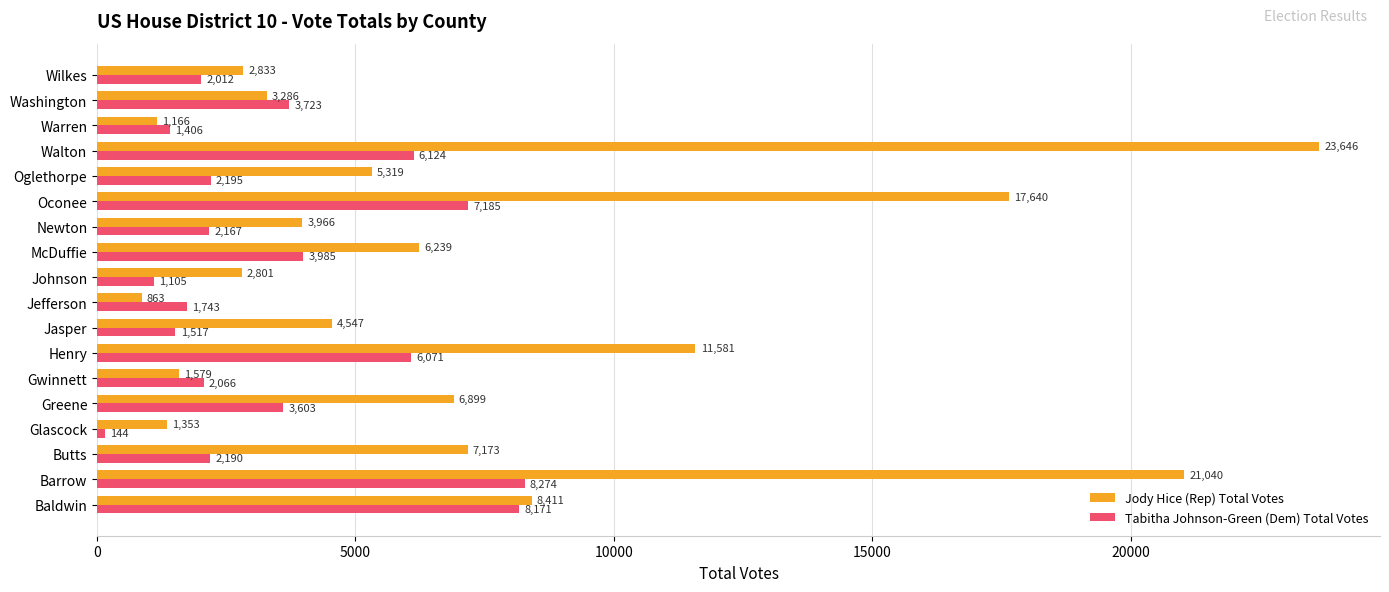

How many series are shown in this chart?

2